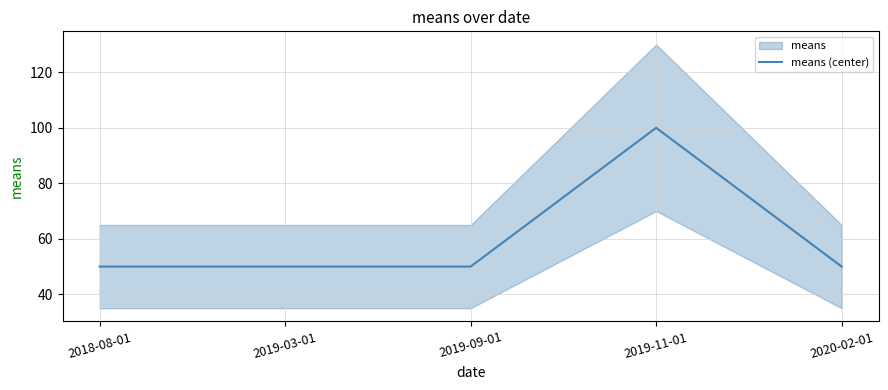

What position from the left is 2019-03-01?

2